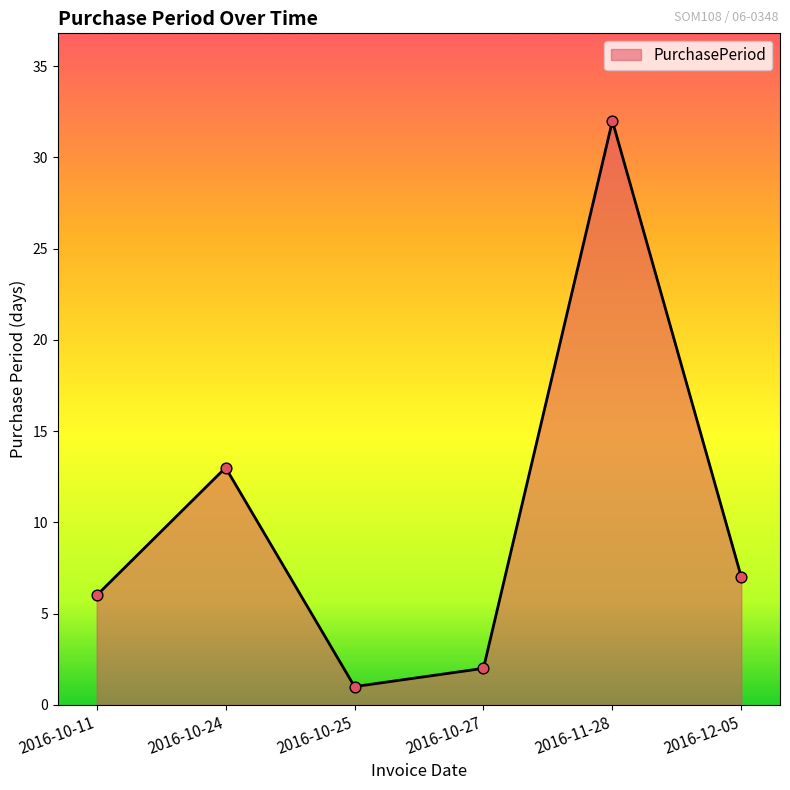

What is the change in value from 2016-10-25 to 2016-10-27?

+1